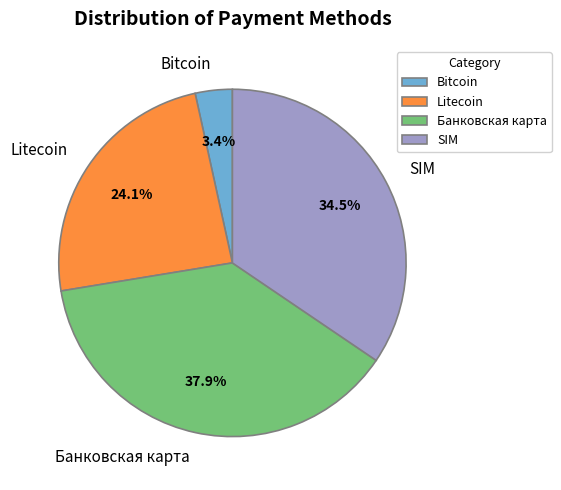

Do Банковская карта and Litecoin together represent more than half of the pie?

Yes